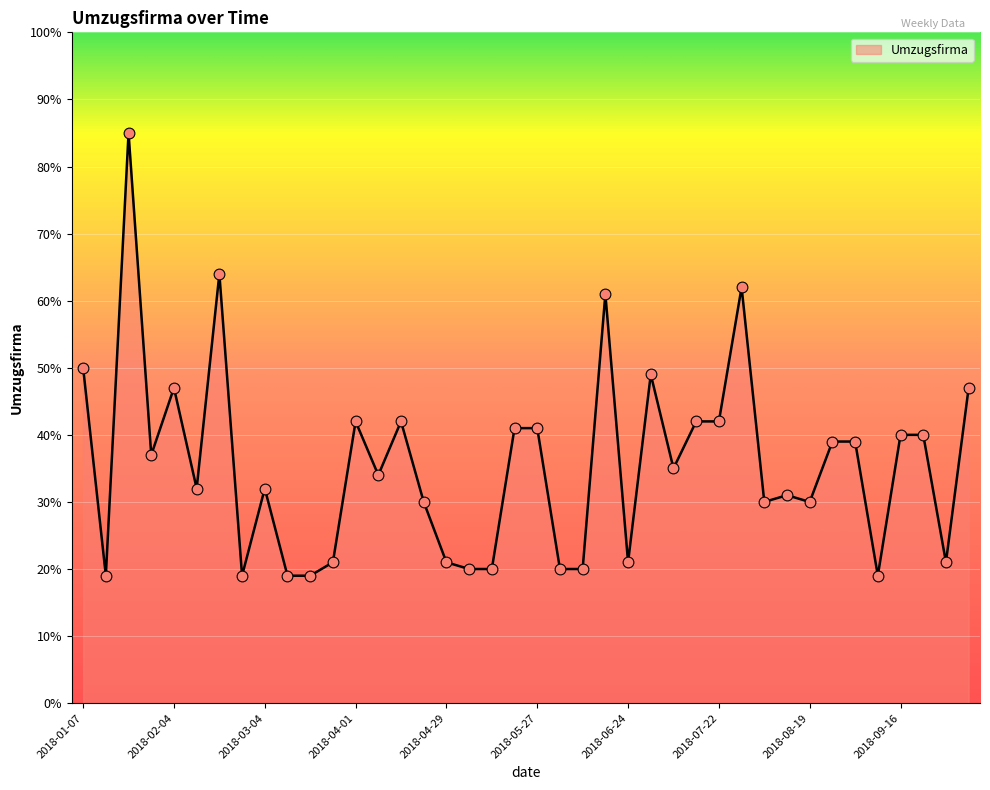

What is the minimum value shown in the chart?

19